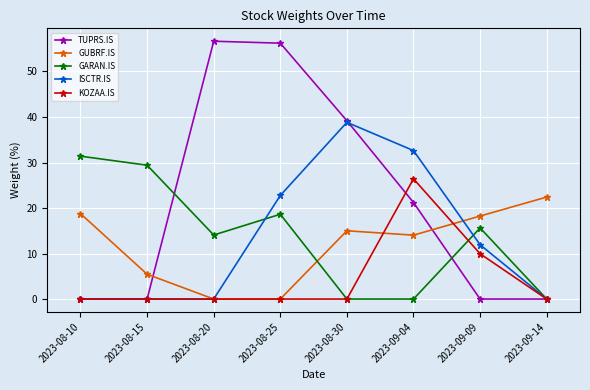

Which series ends up on top after the final intersection of TUPRS.IS and GUBRF.IS?

GUBRF.IS